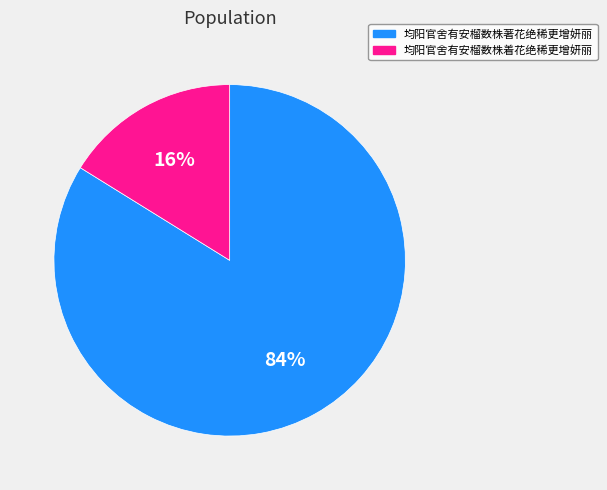

Is it true that 均阳官舍有安榴数株着花绝稀更增妍丽 is 2% of the pie?

False